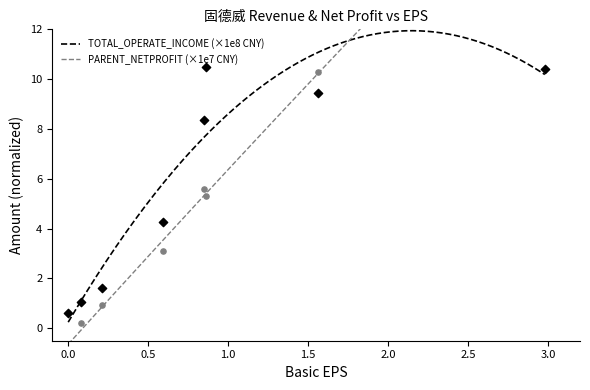

What are all the series names shown in the legend?

TOTAL_OPERATE_INCOME, PARENT_NETPROFIT